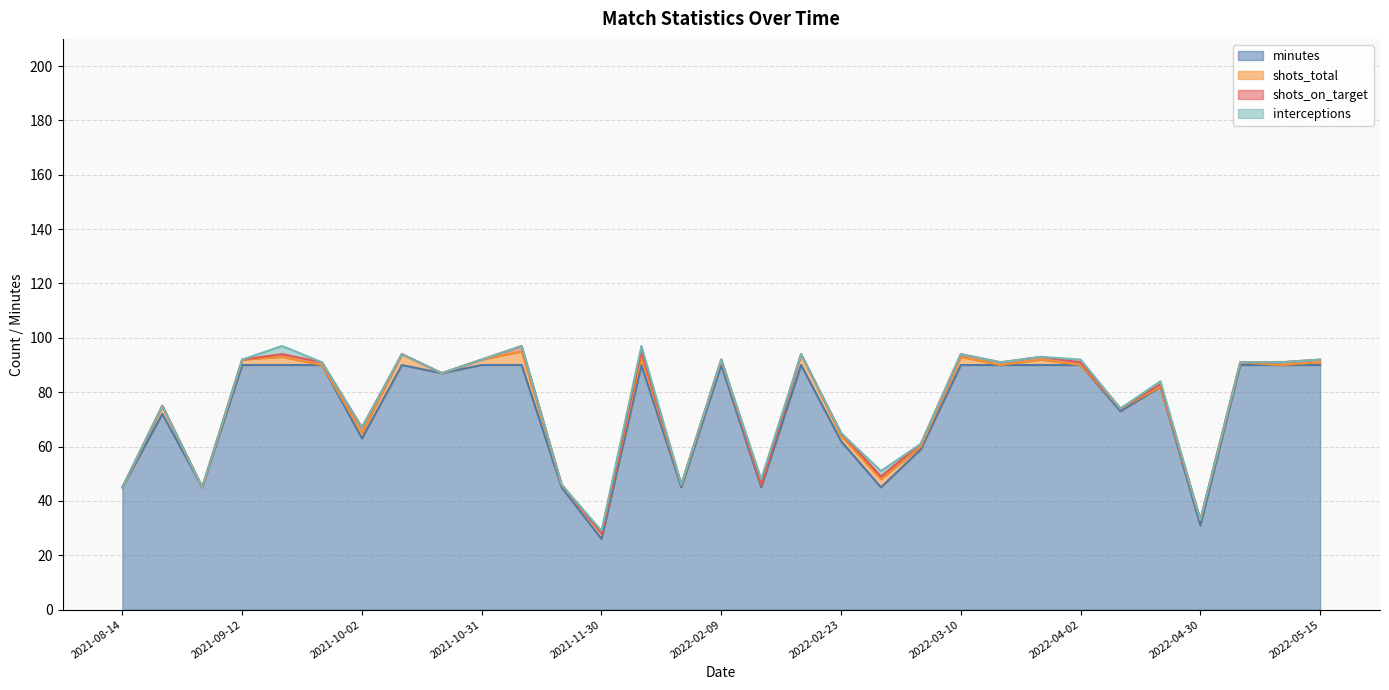

Does the chart have visible grid lines?

Yes